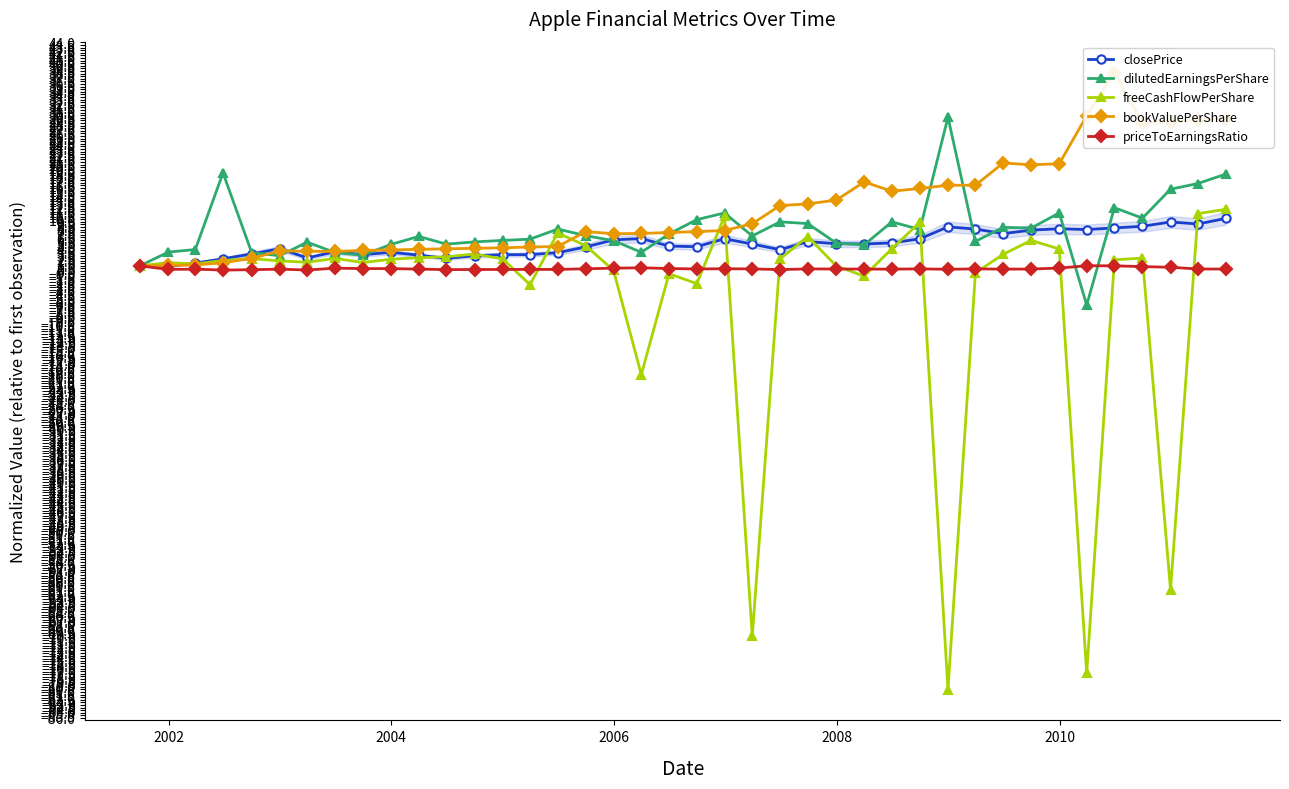

What is the value of the freeCashFlowPerShare point at the 22nd from the left?

10.5